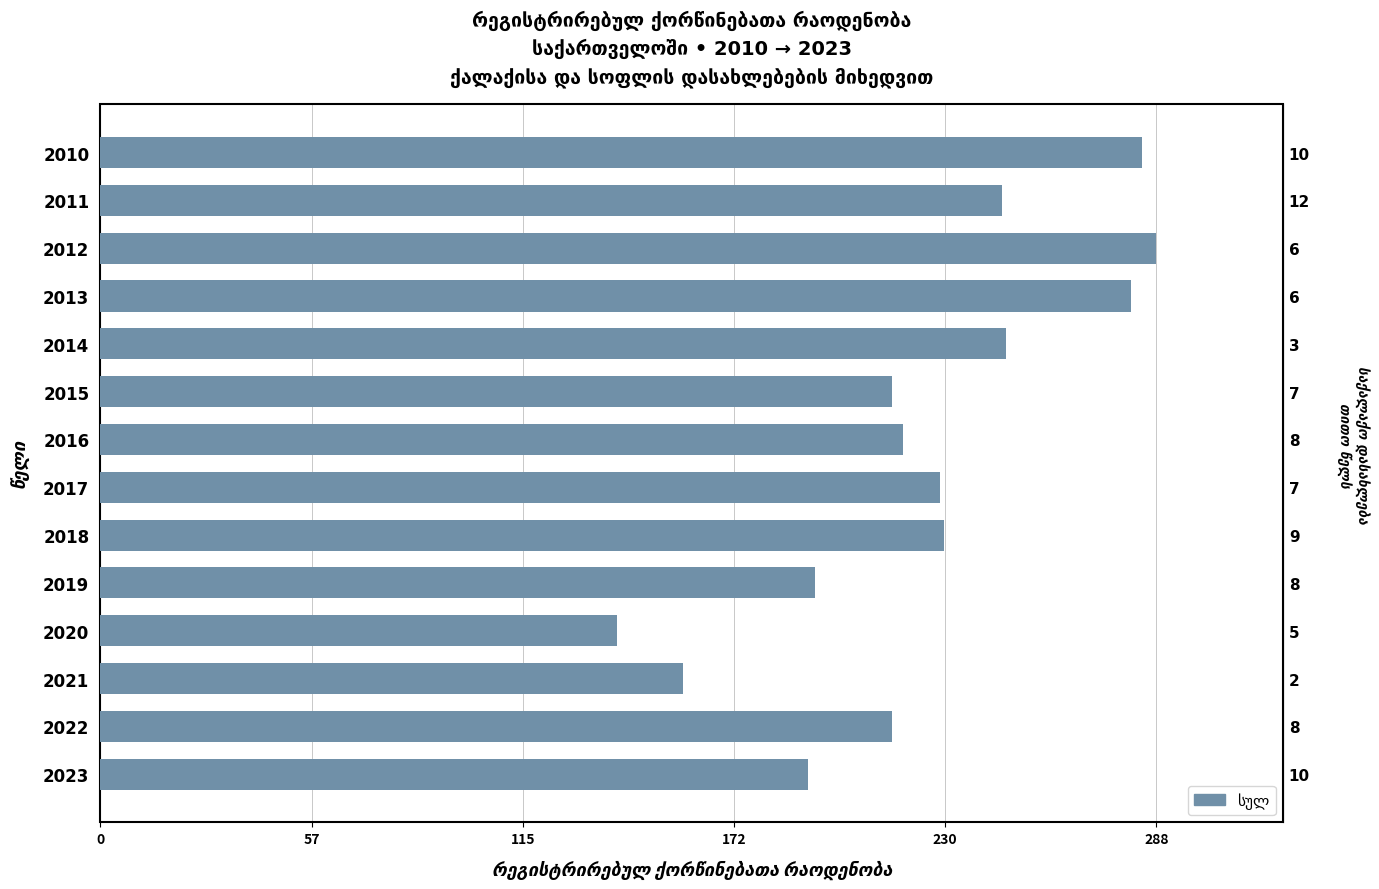

How many values are below 229?

7